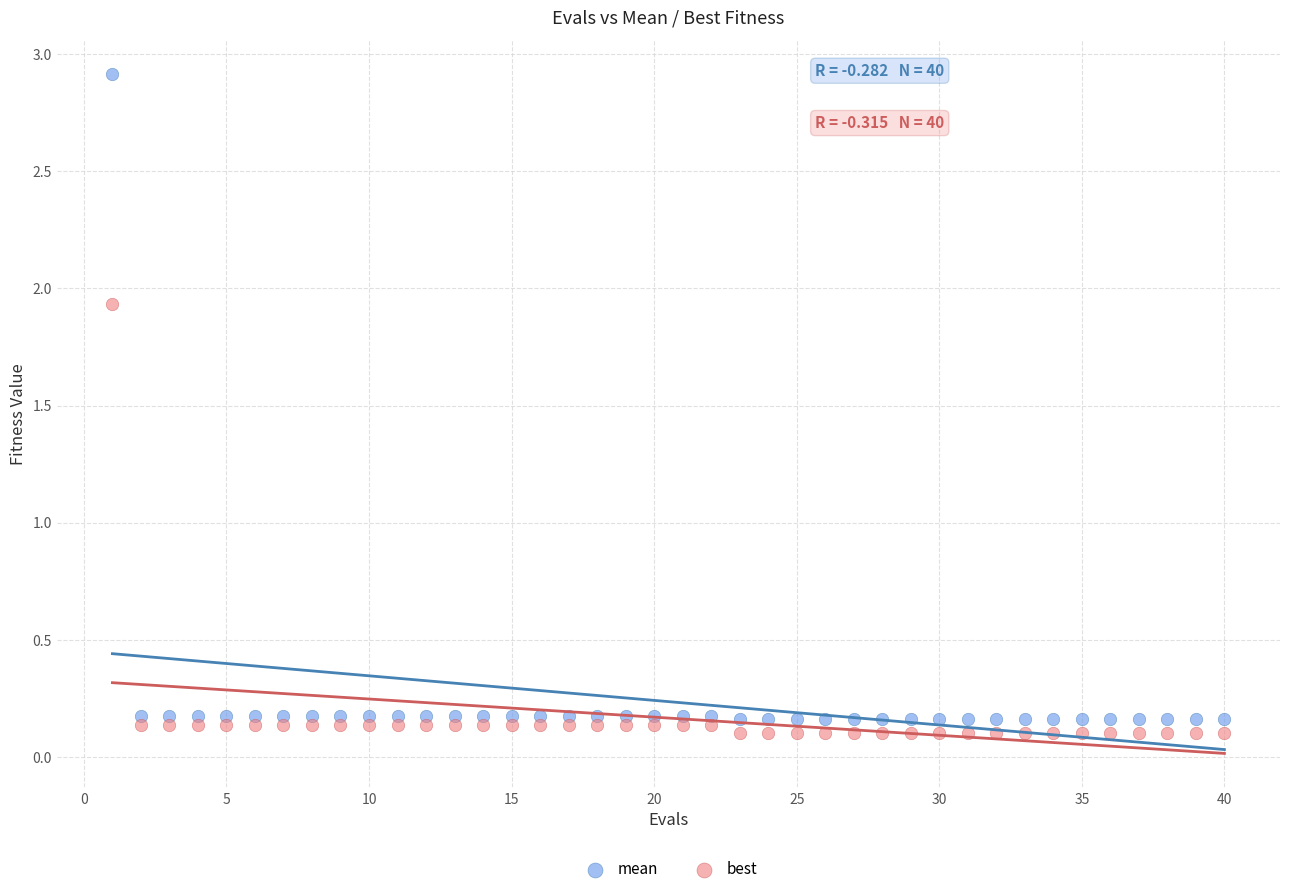

What are all the series names shown in the legend?

mean, best